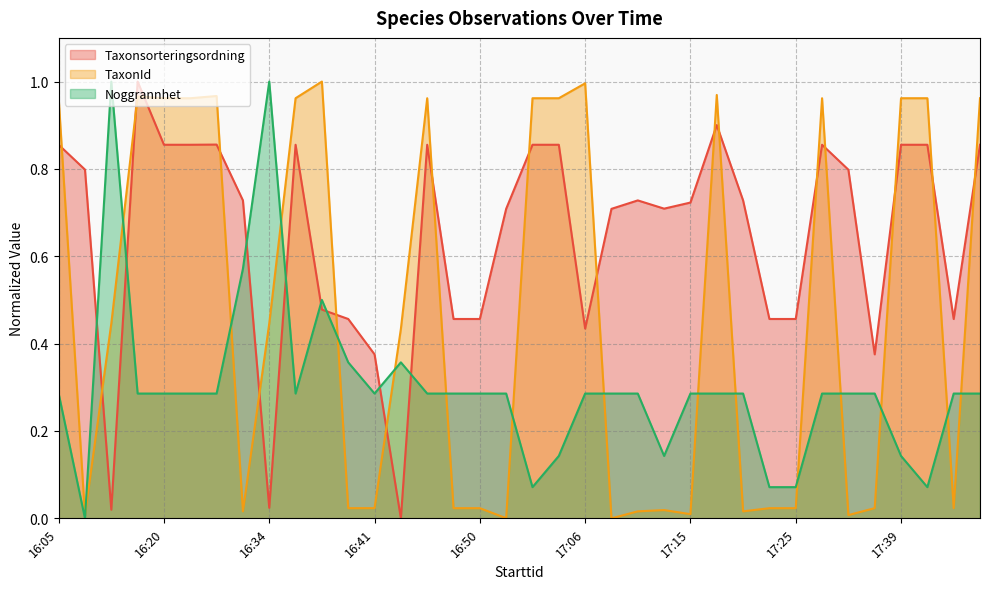

At which category does the chart reach its peak across all series?

16:40